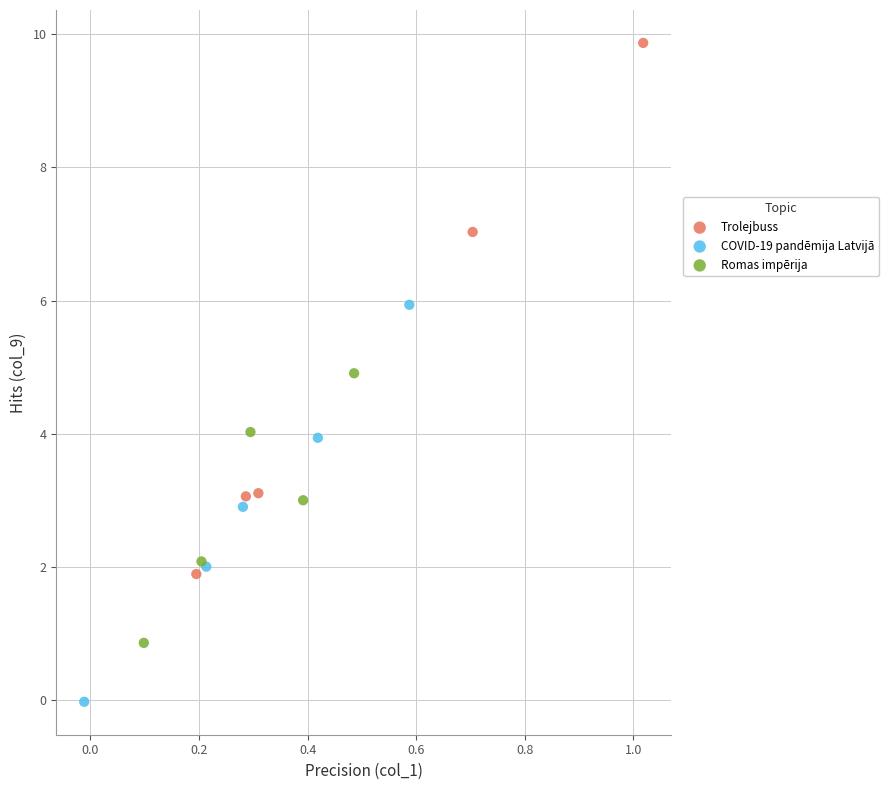

Which series reaches the maximum Y coordinate?

Trolejbuss